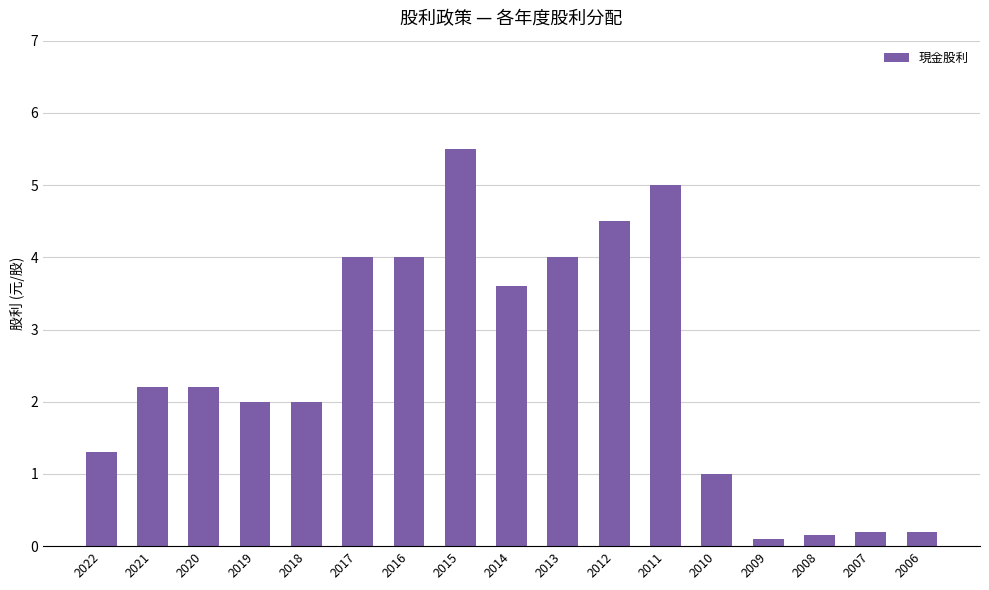

What is the greatest value displayed?

5.5